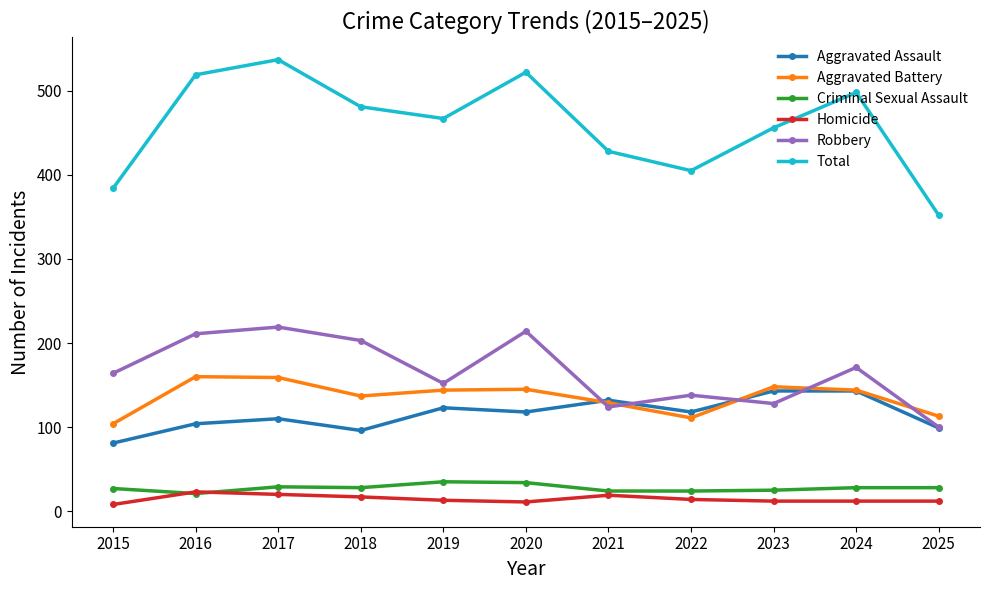

What is the value of the Aggravated Assault point at the 4th from the left?

96